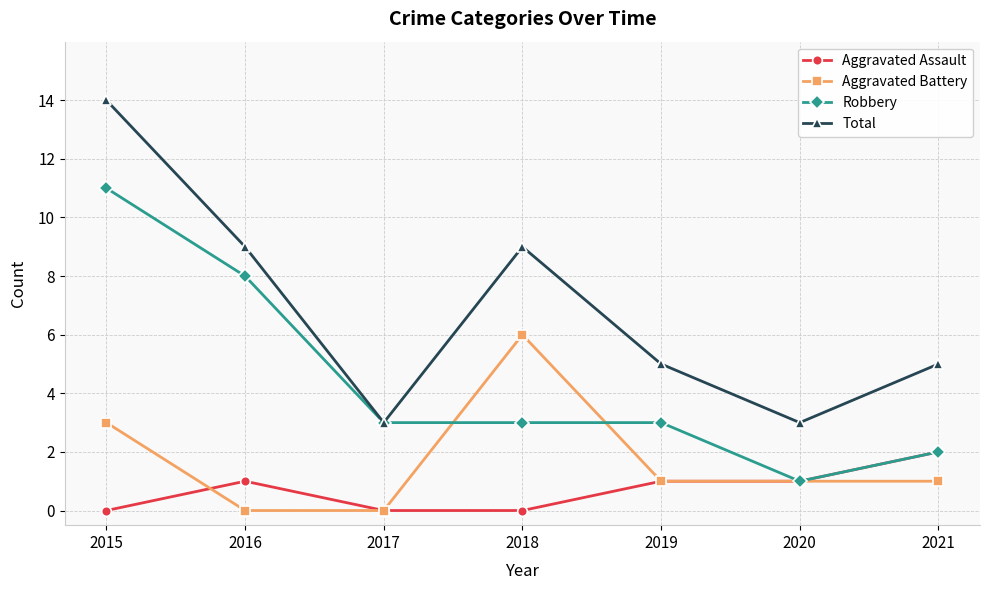

Is the value of Aggravated Assault at 2017 greater than the value of Total at 2020?

No